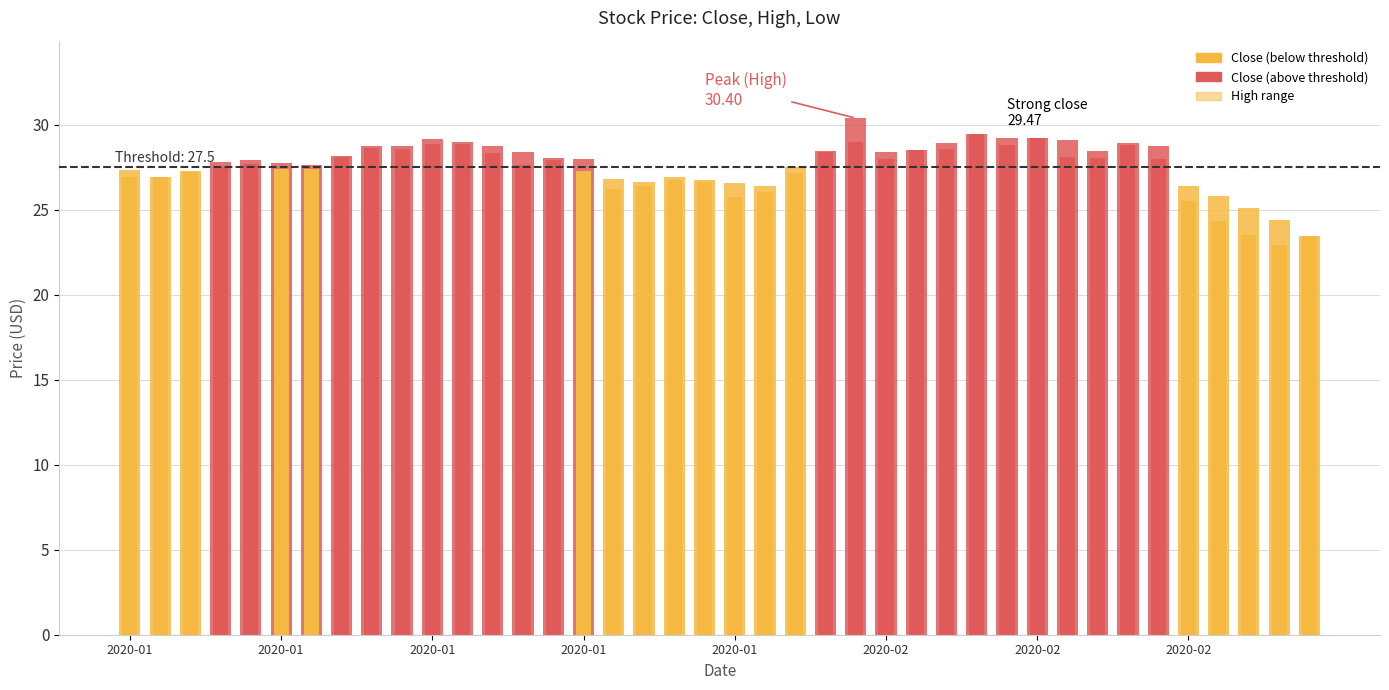

Count the number of data series in this chart.

3